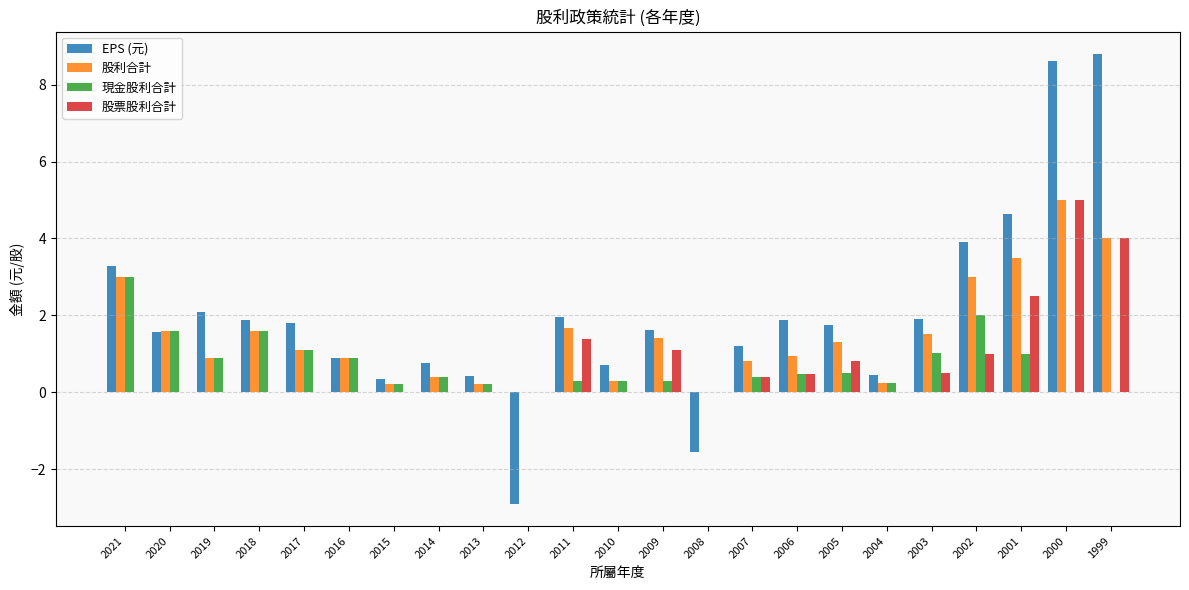

What is the maximum value for EPS (元)?

8.8